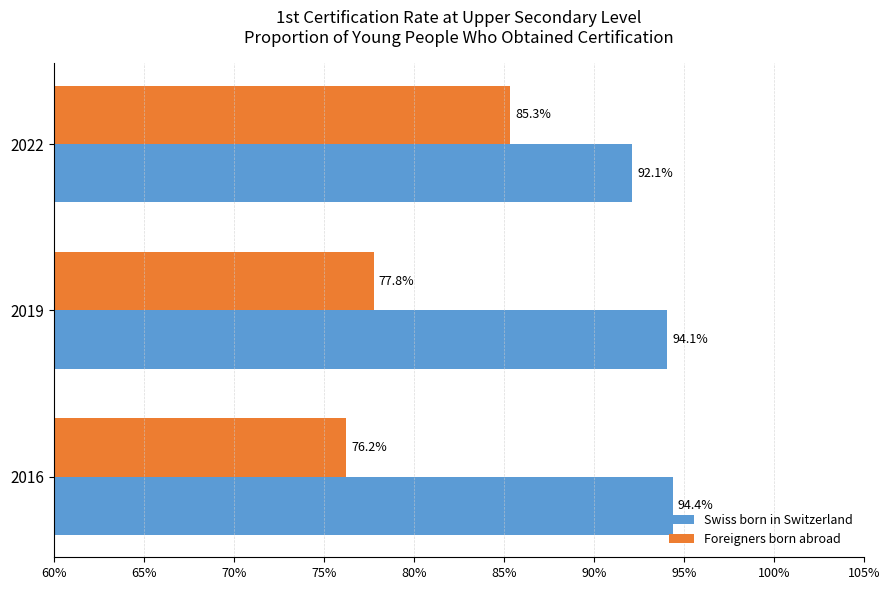

Which series has the largest range (max minus min)?

Foreigners born abroad